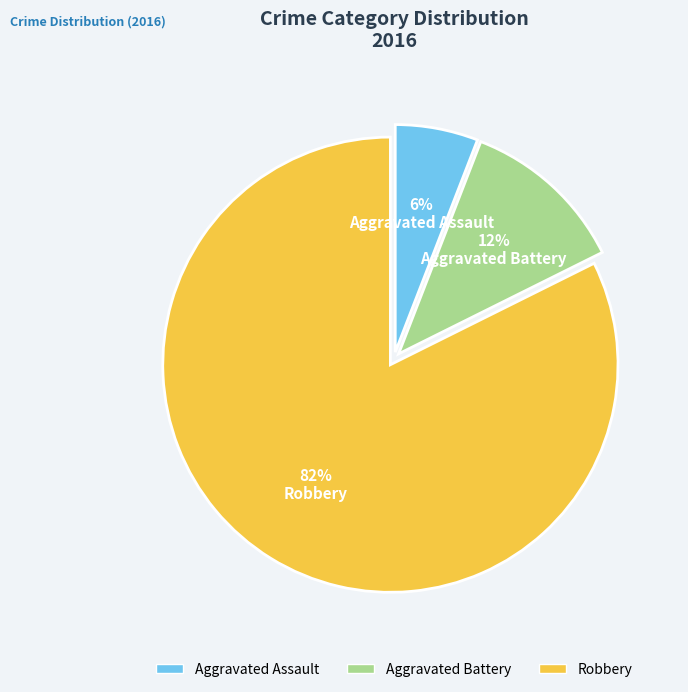

True or false: Aggravated Assault accounts for 1% of the total.

False